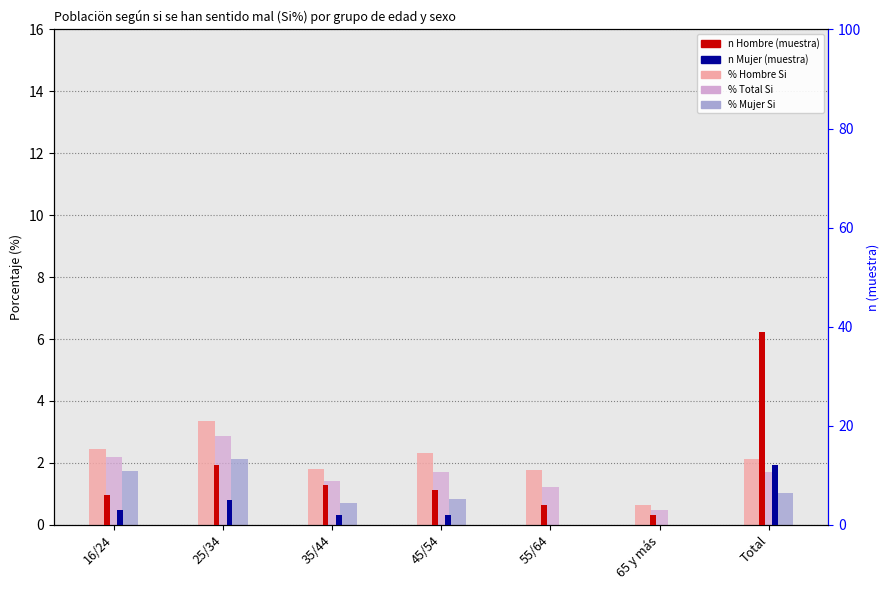

List the labels in order of Total Si% value, smallest first.

65 y más, 55/64, 35/44, 45/54, Total, 16/24, 25/34